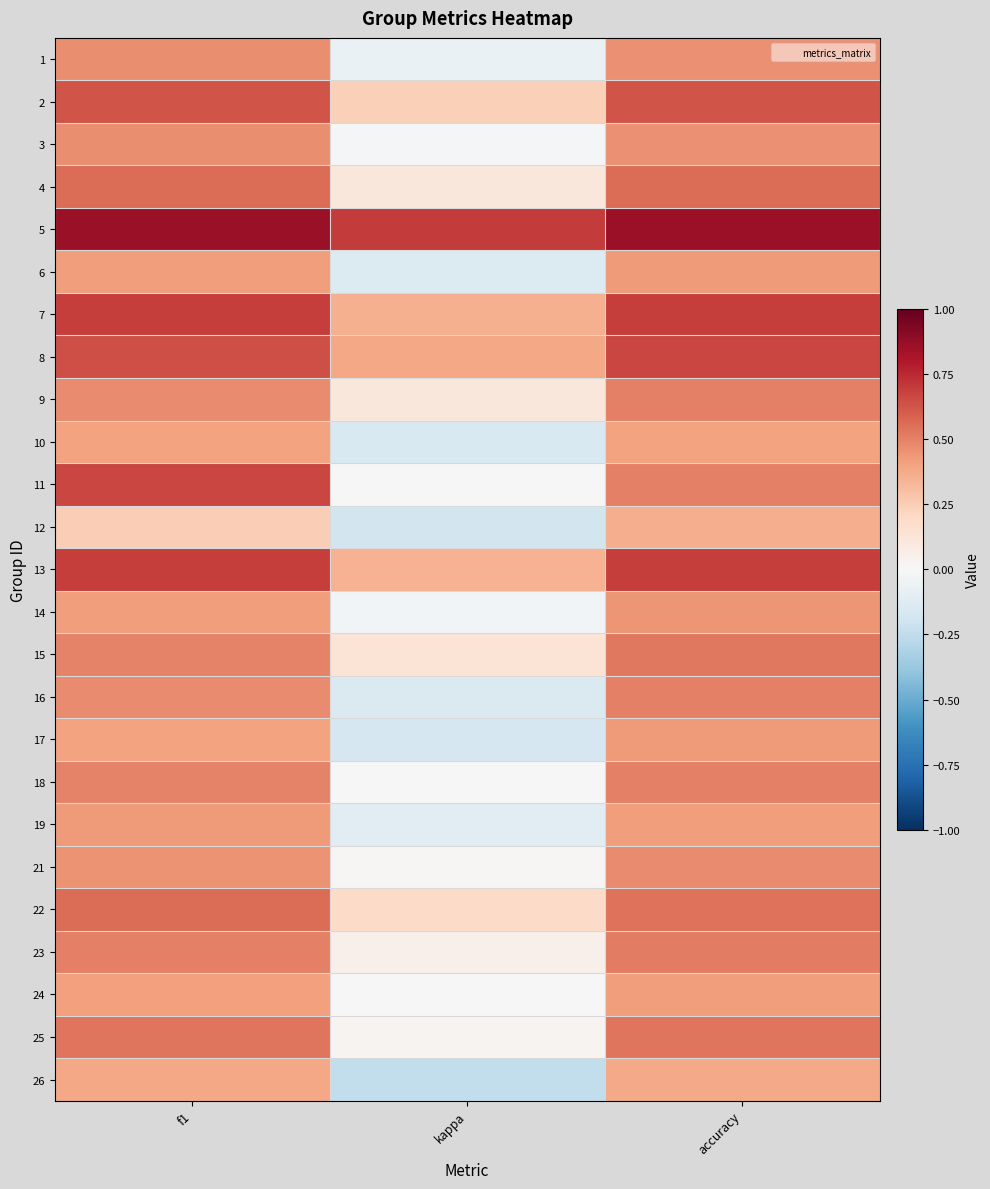

At kappa, list the series in order from largest to smallest.

5, 8, 7, 13, 2, 22, 15, 4, 9, 23, 25, 21, 11, 18, 24, 3, 14, 1, 19, 6, 16, 10, 17, 12, 26